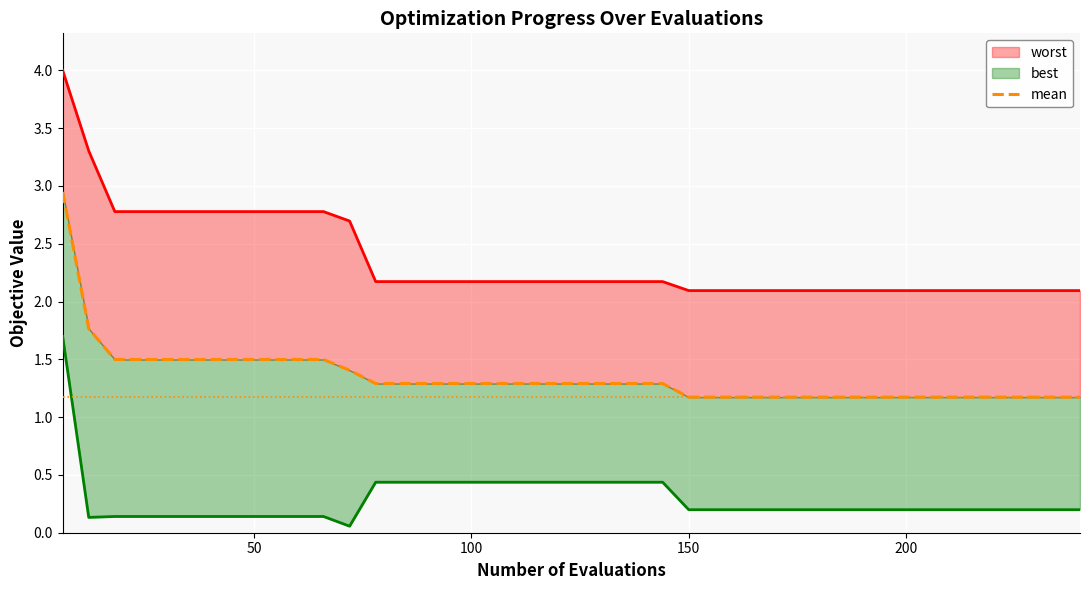

True or false: mean and best cross at least once.

False